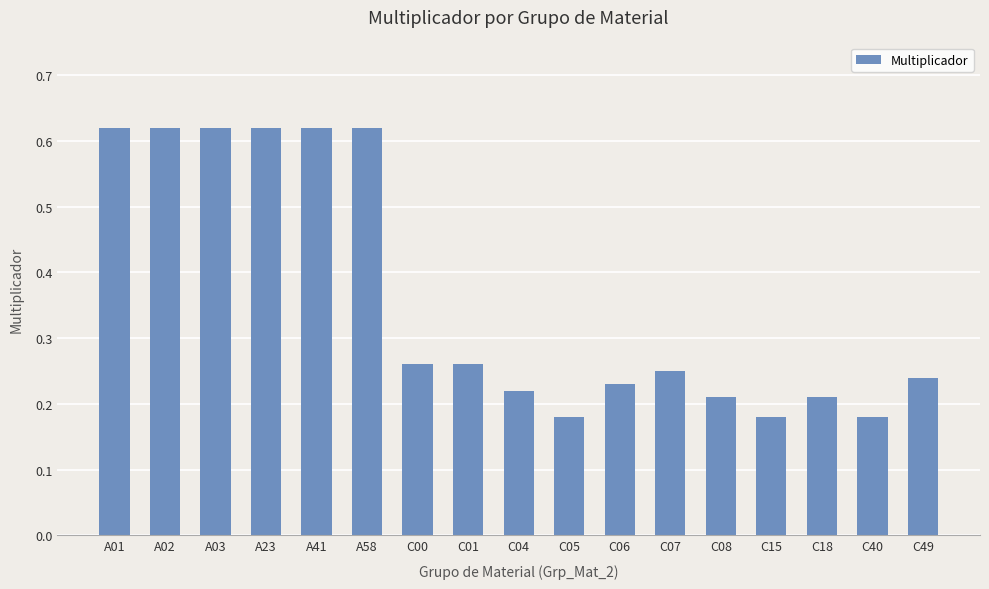

What is the sum of the values at A03 and C07?

0.9